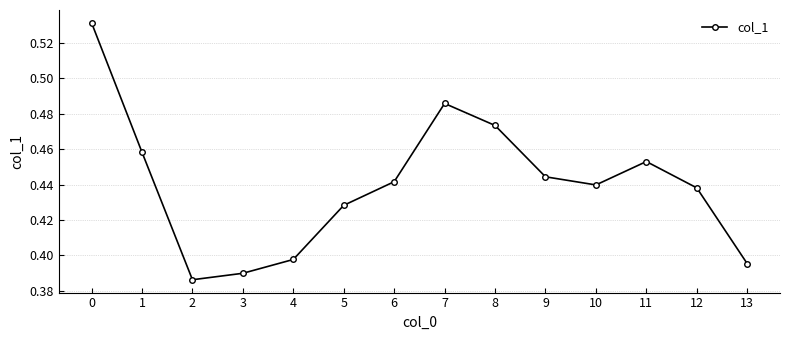

List the labels in order of value, smallest first.

2, 3, 13, 4, 5, 12, 10, 6, 9, 11, 1, 8, 7, 0